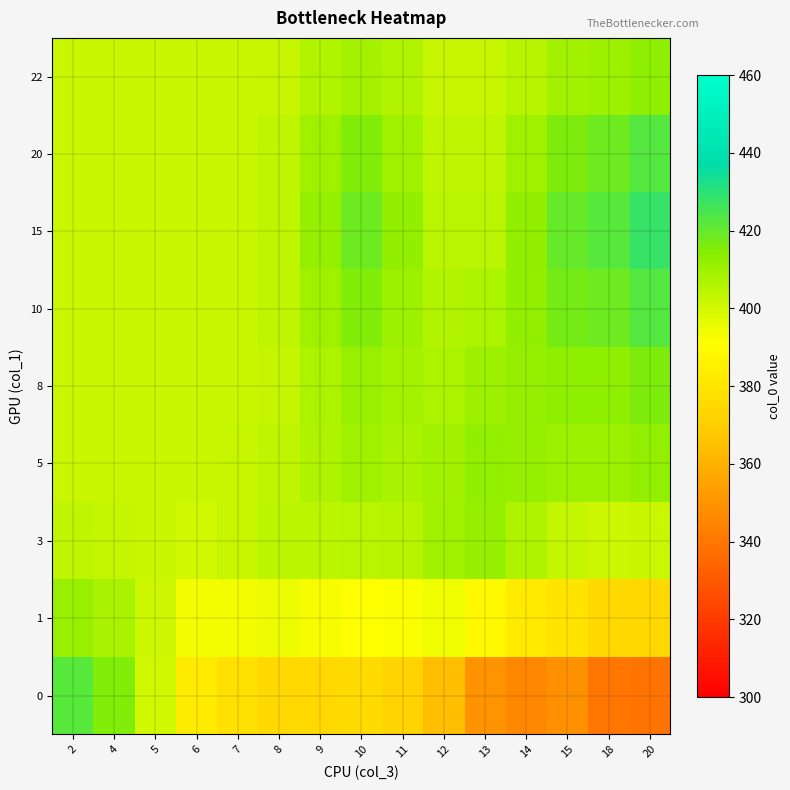

How many categories are shown in the chart?

15